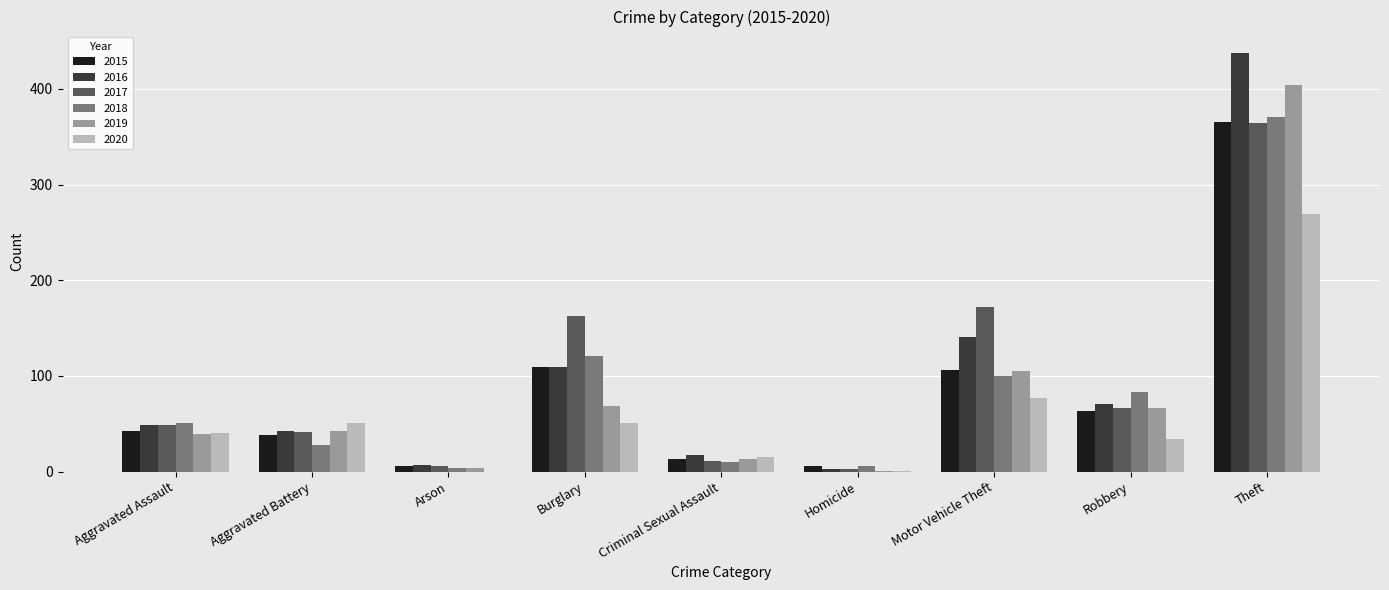

What is the maximum value shown in the chart?

438